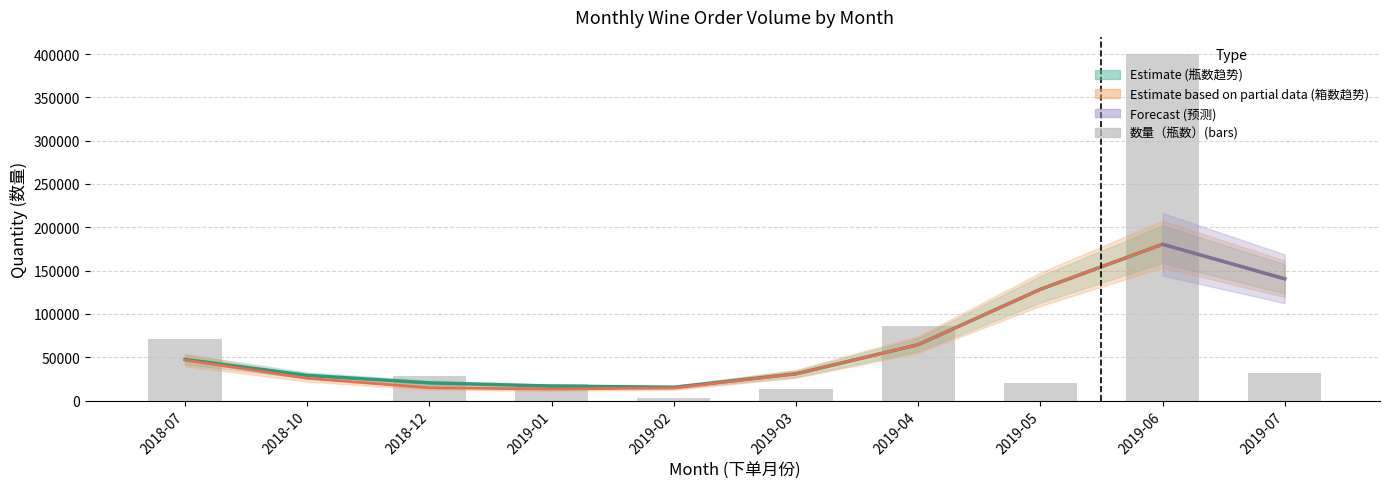

Reading left to right, list all the values displayed in this chart.

2018-07=71322	2018-10=0	2018-12=28224	2019-01=19416	2019-02=2724	2019-03=13000	2019-04=86472	2019-05=20184	2019-06=399765	2019-07=32136